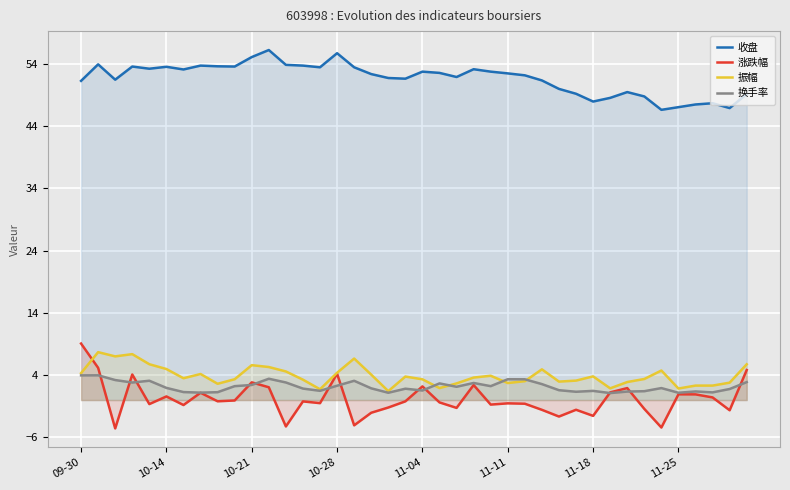

At how many categories does at least one series exceed 29?

40